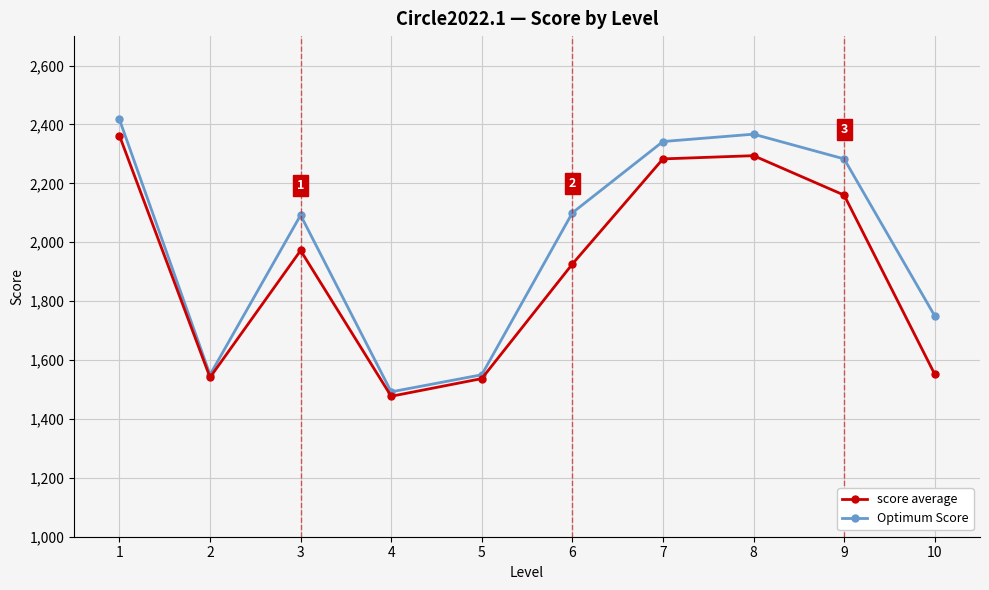

What is the total value across all series at 1?

4779